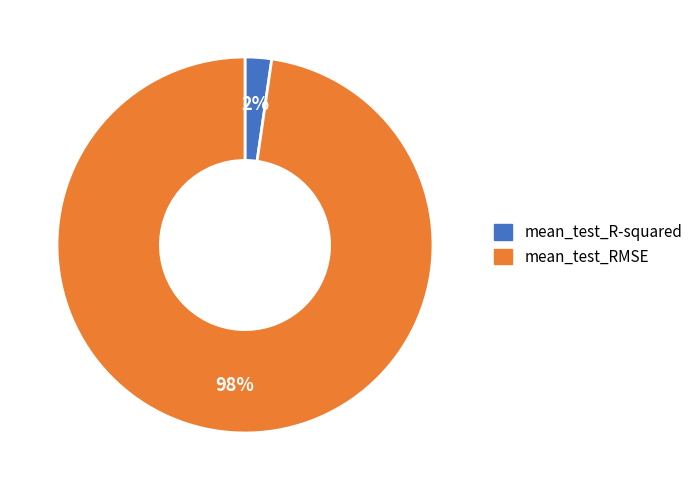

To the nearest percent, what percentage of the pie is mean_test_RMSE?

98%